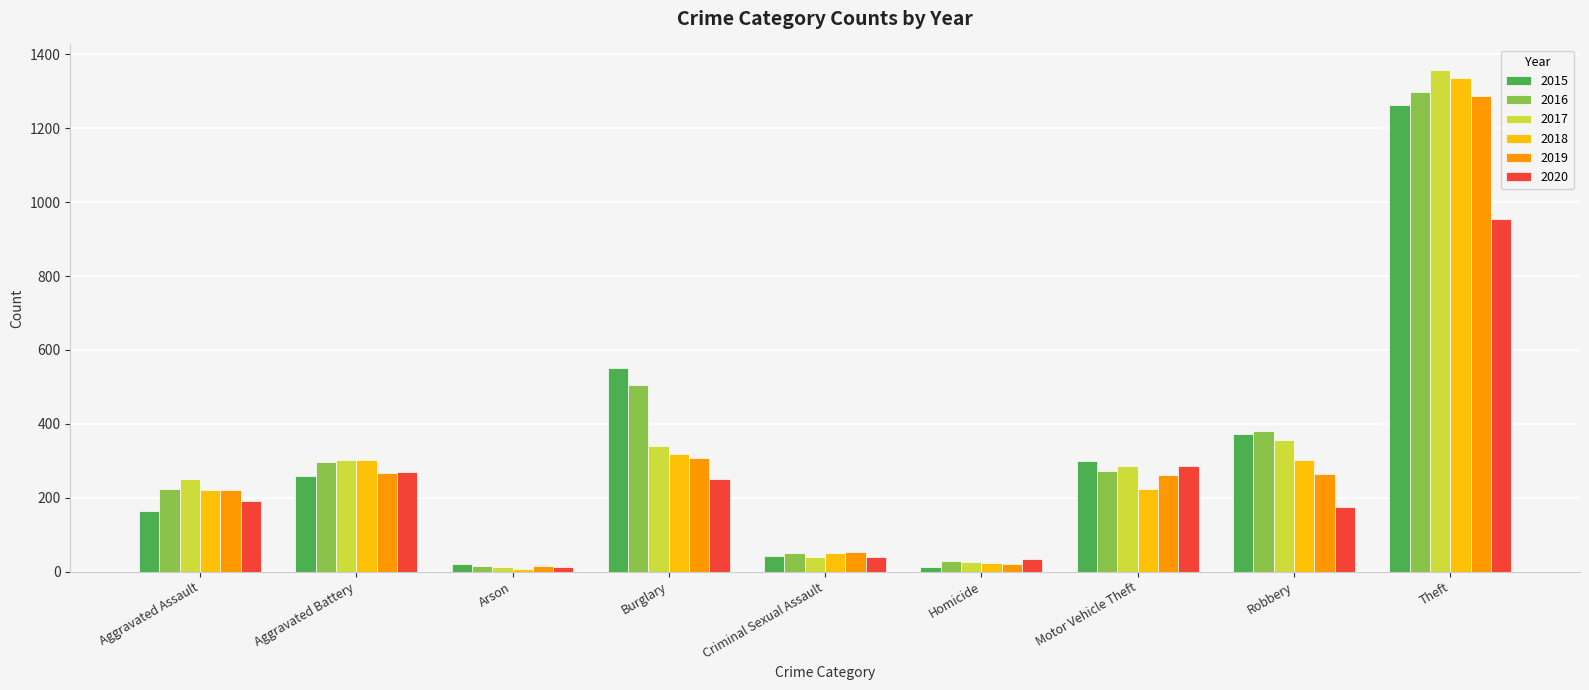

What is the difference between the second highest and minimum values in the 2020 series?

275